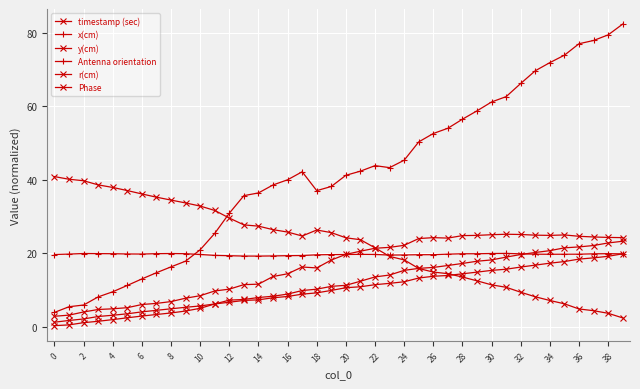

Between which two adjacent categories do x(cm) and Antenna orientation first intersect?

18 and 20